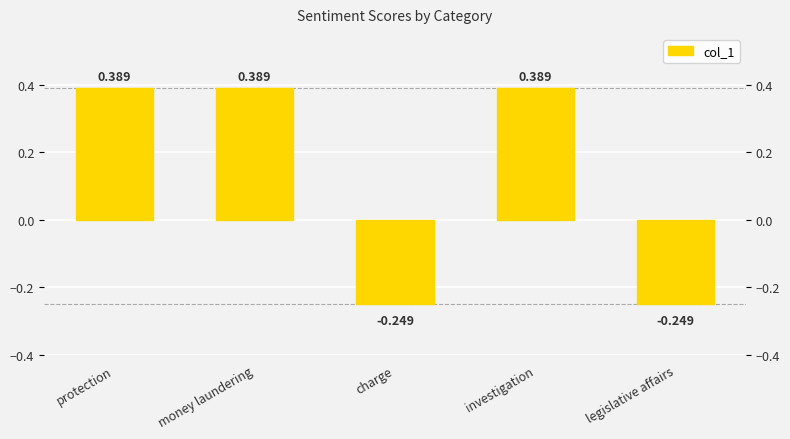

What is the sum of all values?

0.7